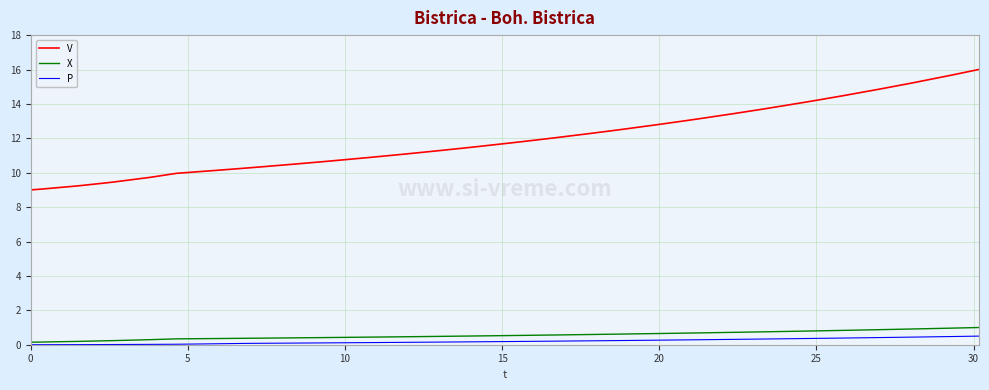

What is the sum of all X values?

22.0